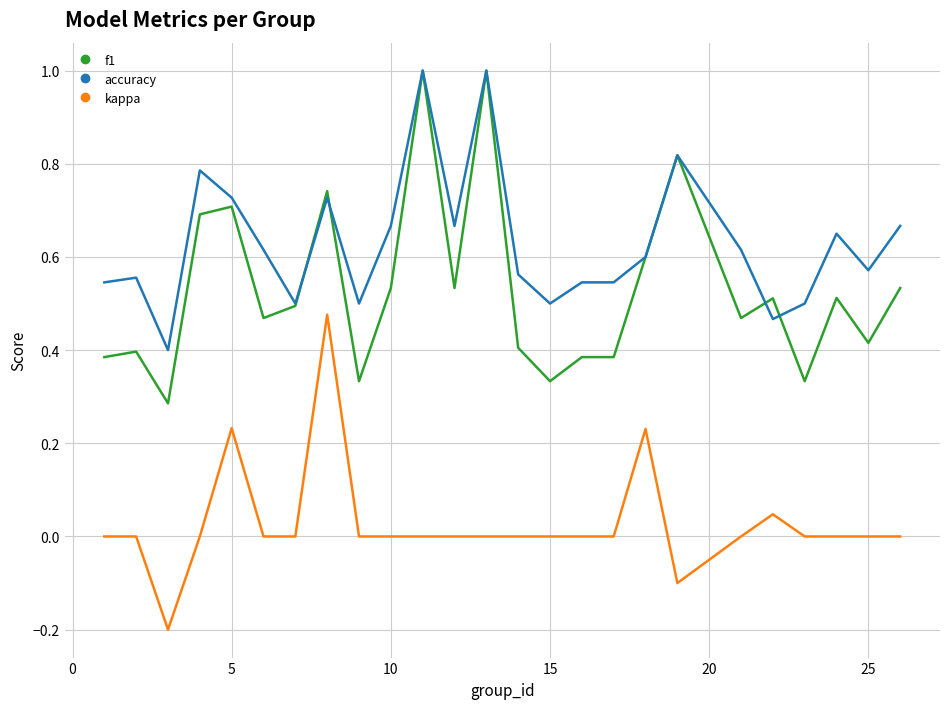

What is the maximum value for accuracy?

1.0